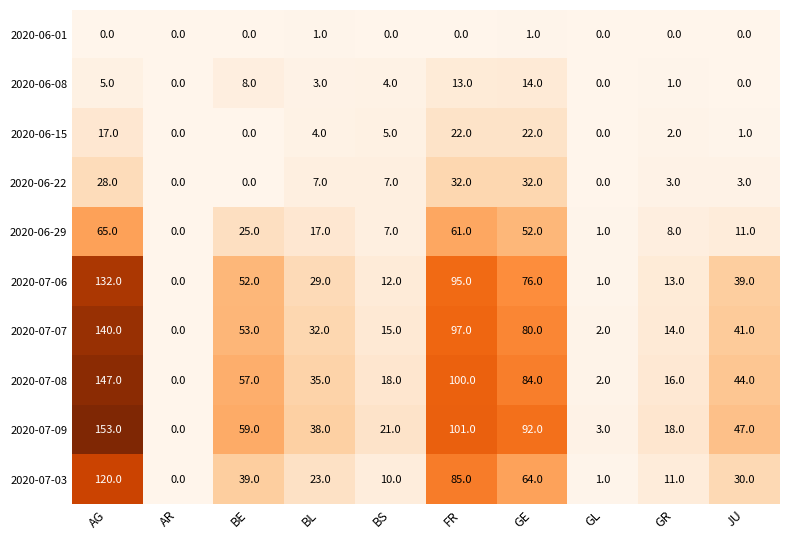

What is the difference between the 2020-07-08 values at AG and GL?

145